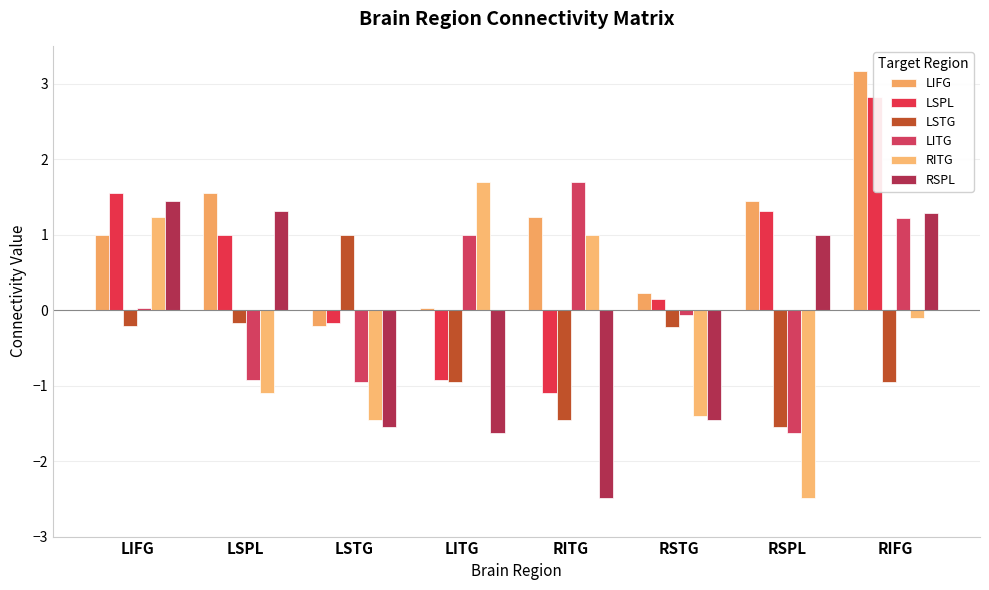

True or false: RITG has a value of 1.7 at LITG.

True